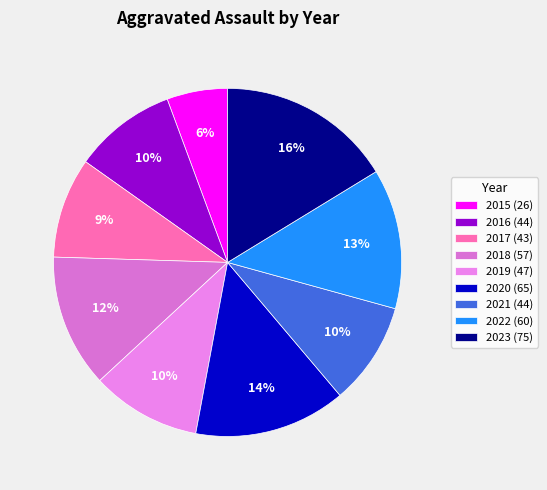

To the nearest percent, what percentage of the pie is 2020?

14%